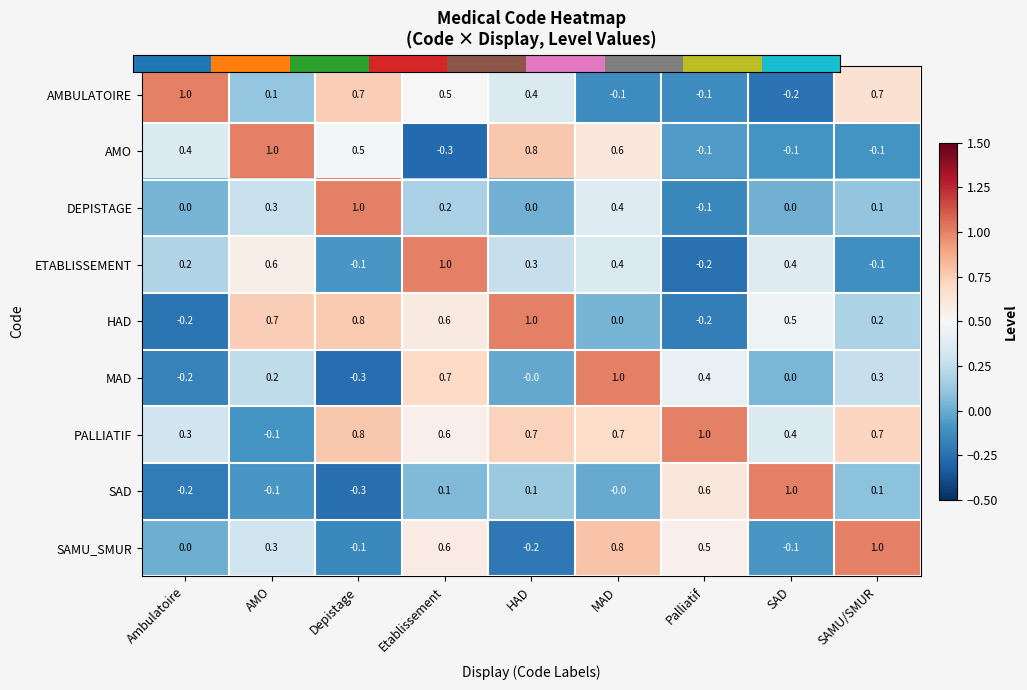

What is the difference between the maximum and second lowest values in the AMO series?

1.1